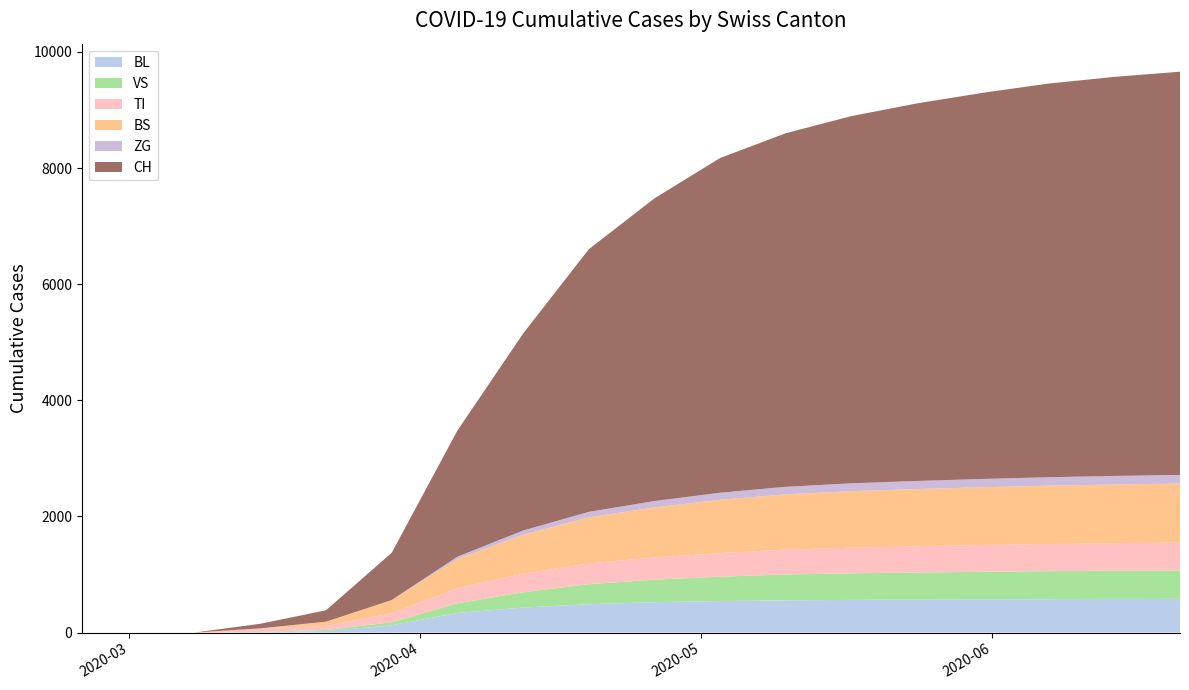

Reading left to right, list all the values displayed in this chart.

BL: 2020-02-25=0	2020-03-01=0	2020-03-08=0	2020-03-15=5	2020-03-22=25	2020-03-29=123	2020-04-05=337	2020-04-12=430	2020-04-19=487	2020-04-26=523	2020-05-03=542	2020-05-10=554	2020-05-17=562	2020-05-24=567	2020-05-31=572	2020-06-07=575	2020-06-14=578	2020-06-21=580
VS: 2020-02-25=0	2020-03-01=0	2020-03-08=0	2020-03-15=6	2020-03-22=19	2020-03-29=54	2020-04-05=167	2020-04-12=264	2020-04-19=346	2020-04-26=387	2020-05-03=420	2020-05-10=446	2020-05-17=458	2020-05-24=466	2020-05-31=474	2020-06-07=482	2020-06-14=487	2020-06-21=491
TI: 2020-02-25=0	2020-03-01=0	2020-03-08=0	2020-03-15=61	2020-03-22=70	2020-03-29=155	2020-04-05=258	2020-04-12=319	2020-04-19=357	2020-04-26=383	2020-05-03=406	2020-05-10=428	2020-05-17=441	2020-05-24=453	2020-05-31=461	2020-06-07=468	2020-06-14=473	2020-06-21=478
BS: 2020-02-25=0	2020-03-01=0	2020-03-08=0	2020-03-15=0	2020-03-22=73	2020-03-29=228	2020-04-05=504	2020-04-12=671	2020-04-19=793	2020-04-26=862	2020-05-03=918	2020-05-10=952	2020-05-17=973	2020-05-24=985	2020-05-31=995	2020-06-07=1004	2020-06-14=1011	2020-06-21=1016
ZG: 2020-02-25=0	2020-03-01=0	2020-03-08=0	2020-03-15=0	2020-03-22=0	2020-03-29=0	2020-04-05=40	2020-04-12=73	2020-04-19=95	2020-04-26=110	2020-05-03=122	2020-05-10=130	2020-05-17=136	2020-05-24=140	2020-05-31=143	2020-06-07=146	2020-06-14=148	2020-06-21=150
CH: 2020-02-25=0	2020-03-01=0	2020-03-08=0	2020-03-15=79	2020-03-22=196	2020-03-29=814	2020-04-05=2172	2020-04-12=3392	2020-04-19=4523	2020-04-26=5213	2020-05-03=5765	2020-05-10=6090	2020-05-17=6325	2020-05-24=6503	2020-05-31=6651	2020-06-07=6780	2020-06-14=6873	2020-06-21=6944